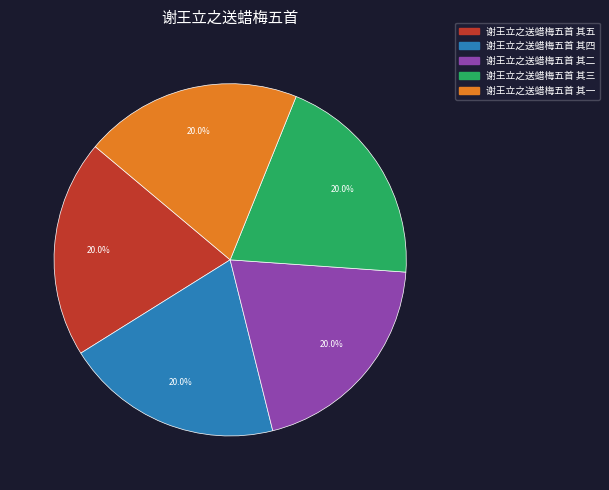

What percentage do 谢王立之送蜡梅五首 其五 and 谢王立之送蜡梅五首 其三 together represent?

40.0%